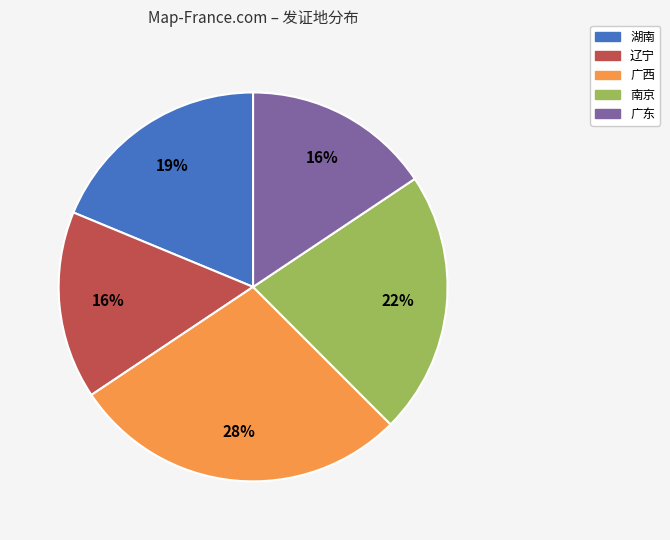

To the nearest percent, what is the combined percentage of 广西 and 南京?

50%